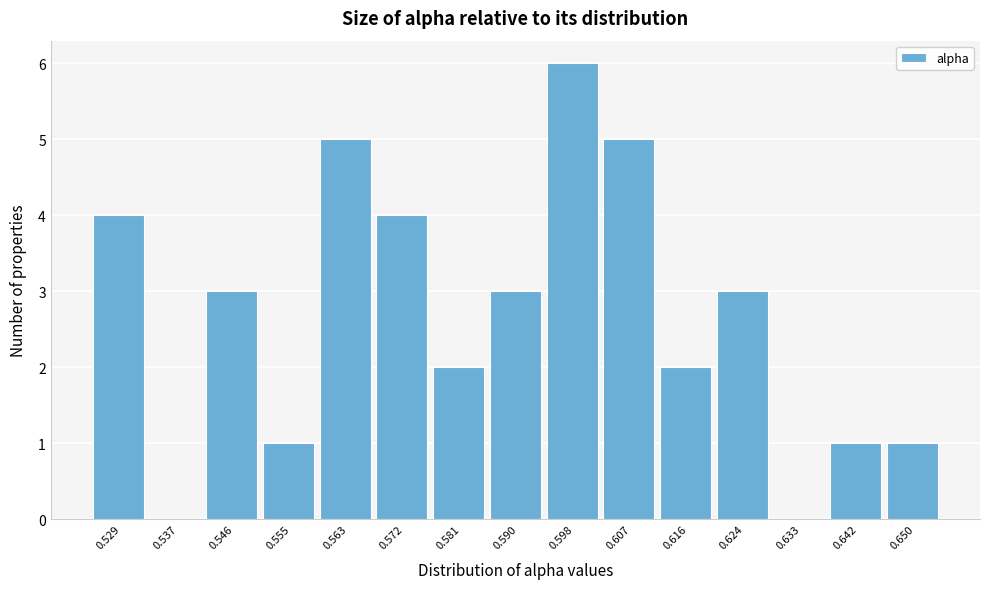

Reading left to right, what are all the values shown in this chart?

0.529=4	0.537=0	0.546=3	0.555=1	0.563=5	0.572=4	0.581=2	0.590=3	0.598=6	0.607=5	0.616=2	0.624=3	0.633=0	0.642=1	0.650=1